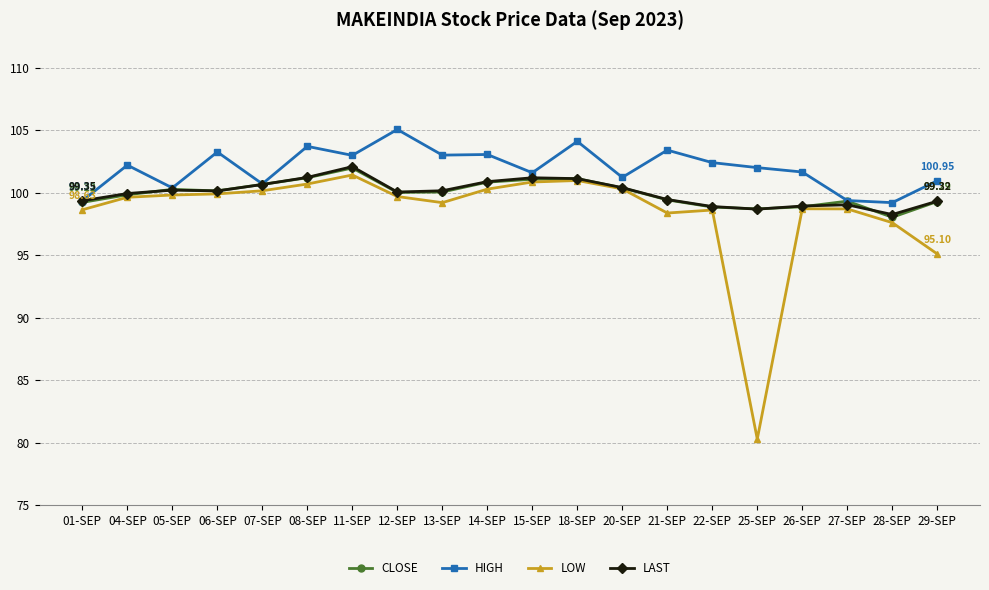

Where does the LOW series first go above 99?

04-SEP